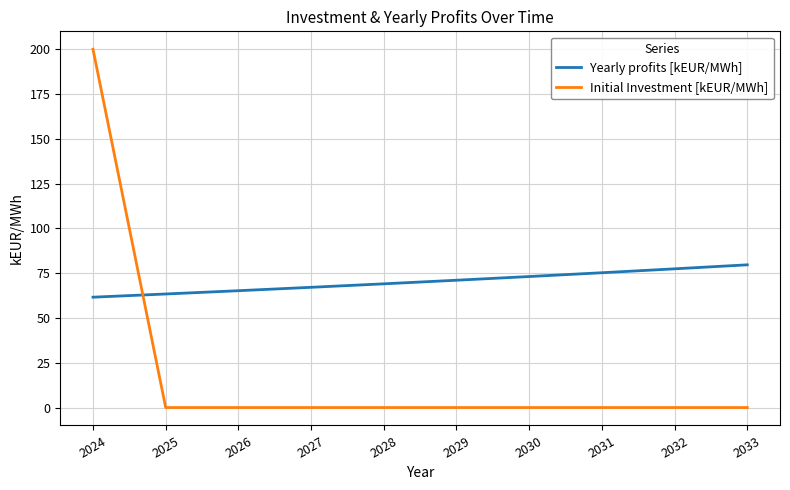

Which label corresponds to the largest value in the chart?

2024